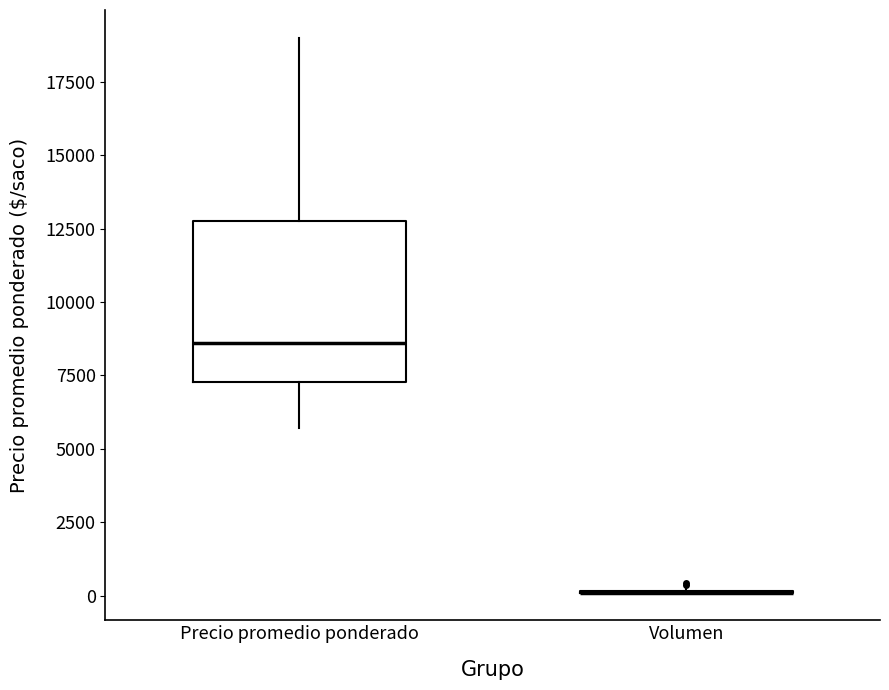

Where does the lower whisker of the box for Precio promedio ponderado end on the y-axis? The values are not printed on the chart, so give them approximately, as read against the axis.

5500